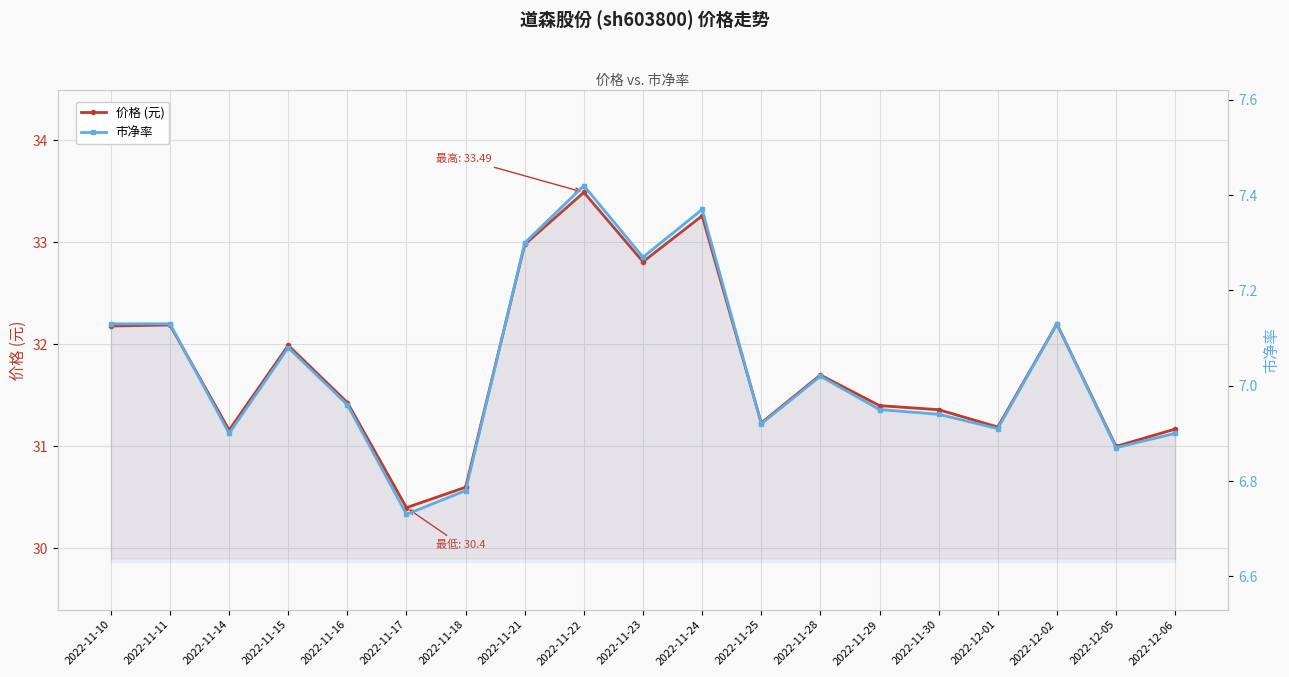

What is the sum of all 价格 (元) values?

603.7